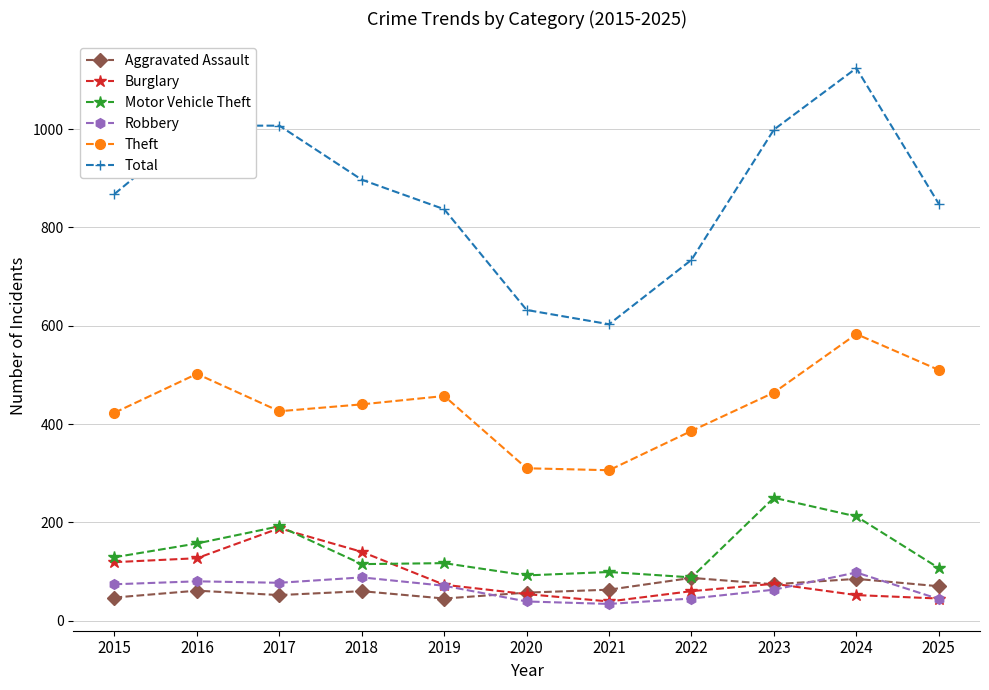

The Burglary series shows 73 at 2019. True or false?

True